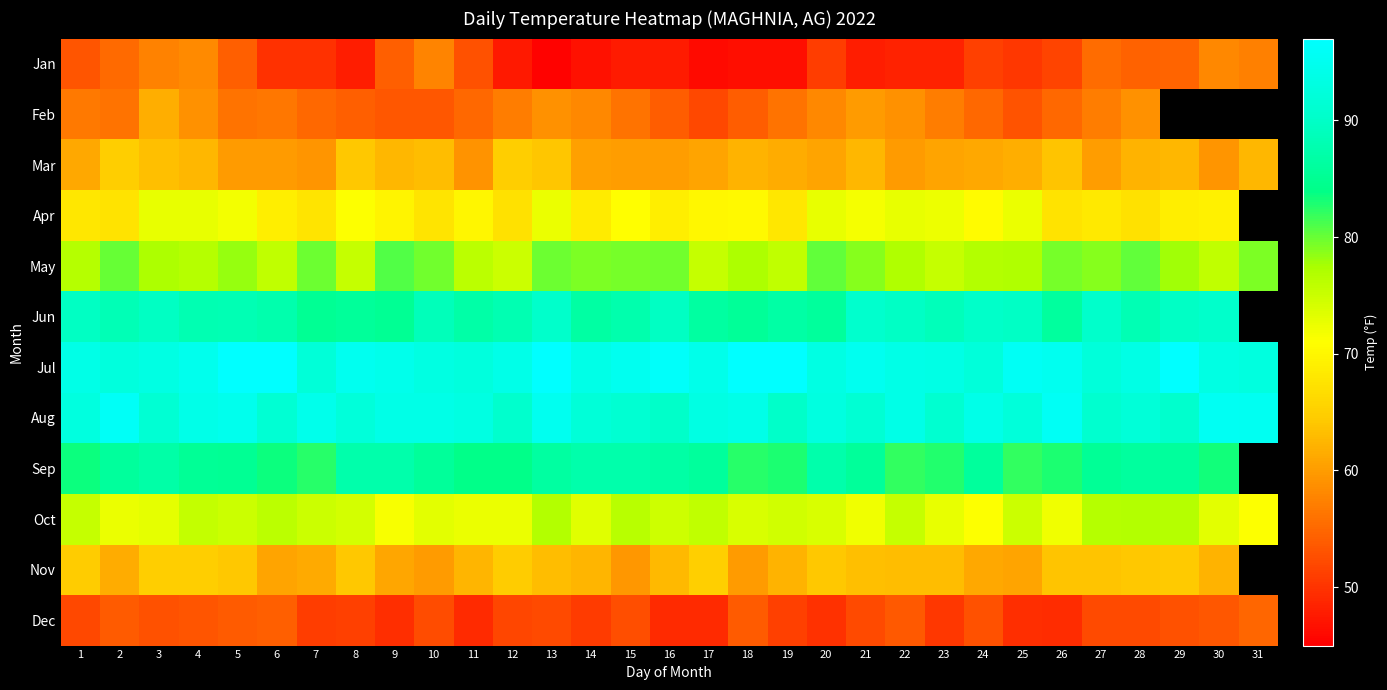

What is the sum of the Jan values at 31 and 26?

108.7